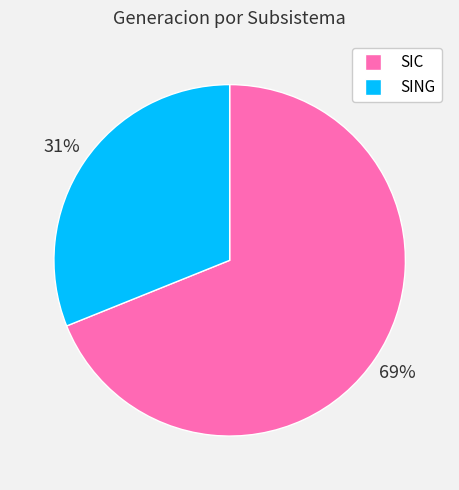

Approximately how many times larger is the value at SIC compared to SING?

2.2